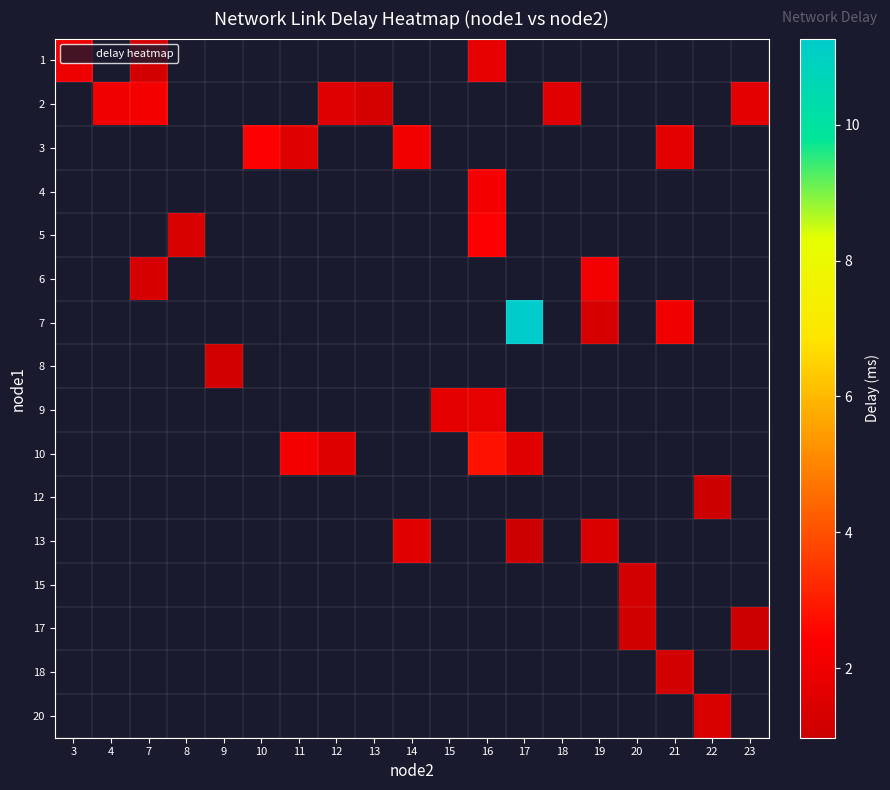

At which category does the chart reach its minimum across all series?

23